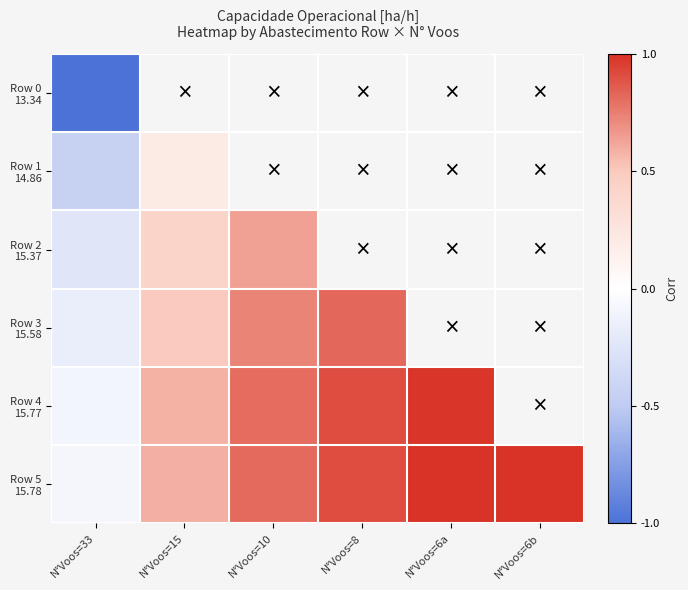

List the series in order of their overall mean, lowest first.

Row 0 13.34, Row 1 14.86, Row 2 15.37, Row 3 15.58, Row 4 15.77, Row 5 15.78